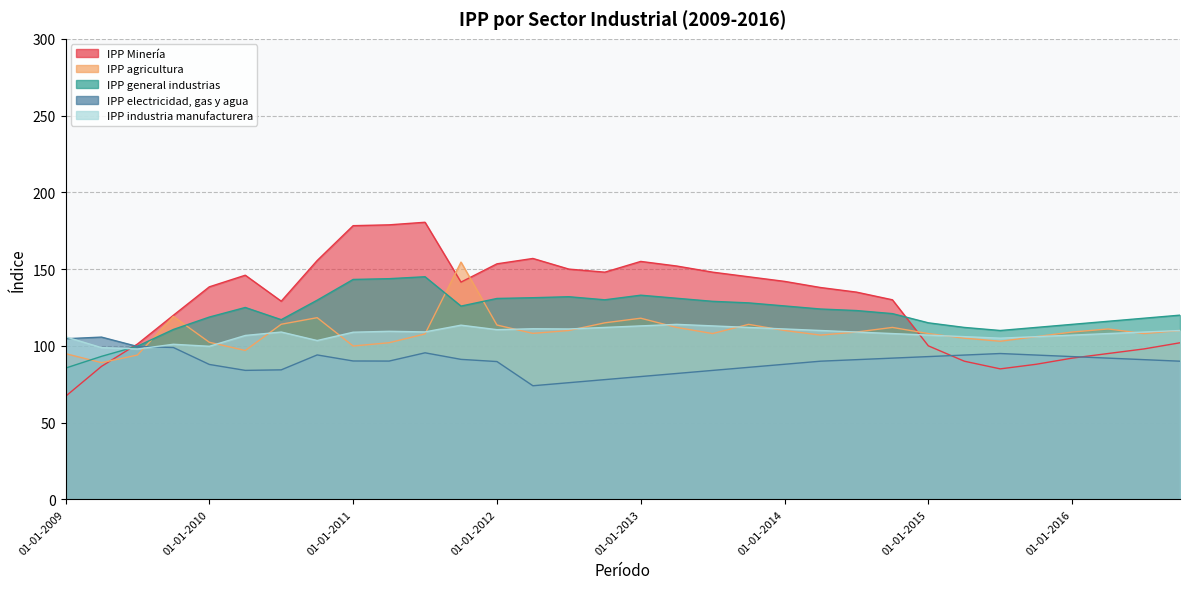

List the series in order of their peak value, highest first.

IPP Minería, IPP agricultura, IPP general industrias, IPP industria manufacturera, IPP electricidad, gas y agua